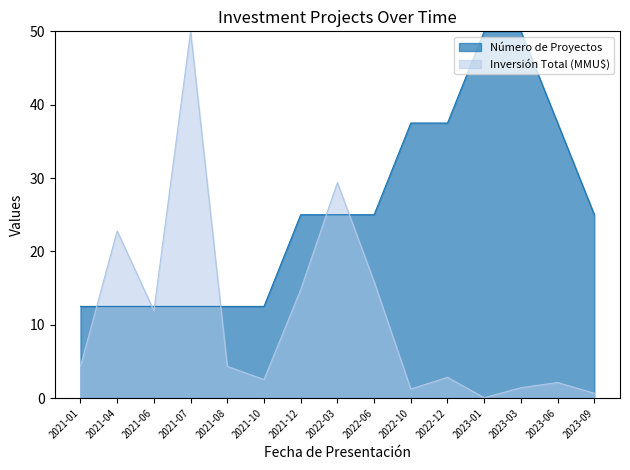

Where does the Inversión Total (MMU$) series first go above 4?

2021-01